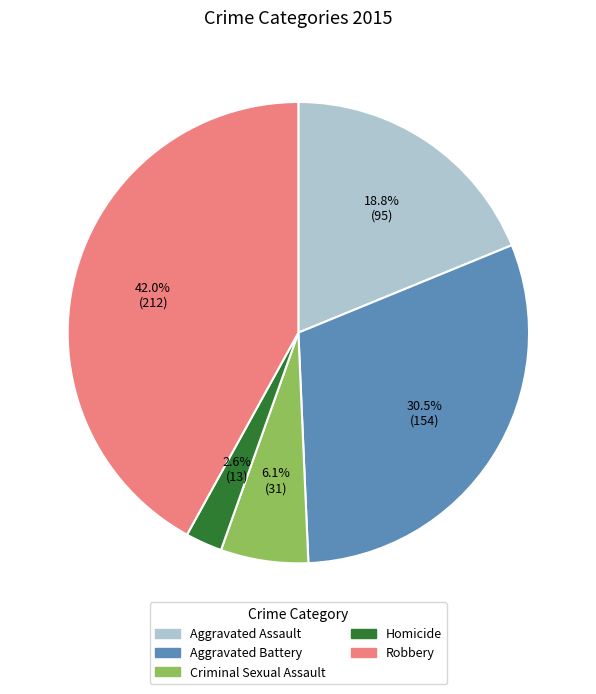

Which slice is the smallest?

Homicide